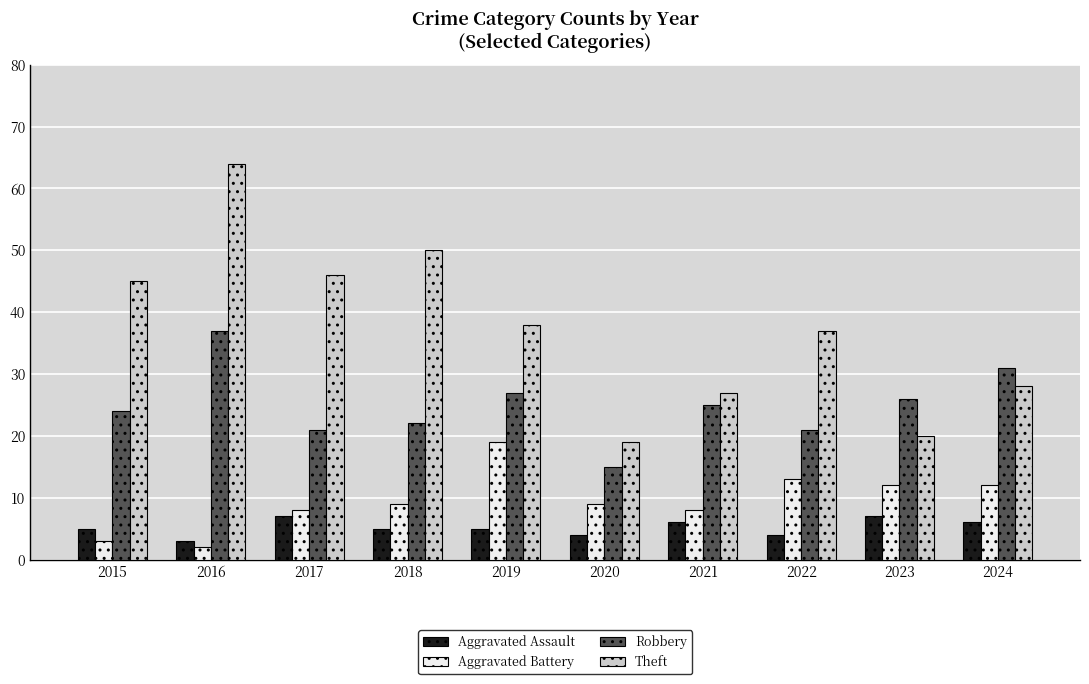

Is the value of Aggravated Battery at 2024 greater than the value of Robbery at 2016?

No